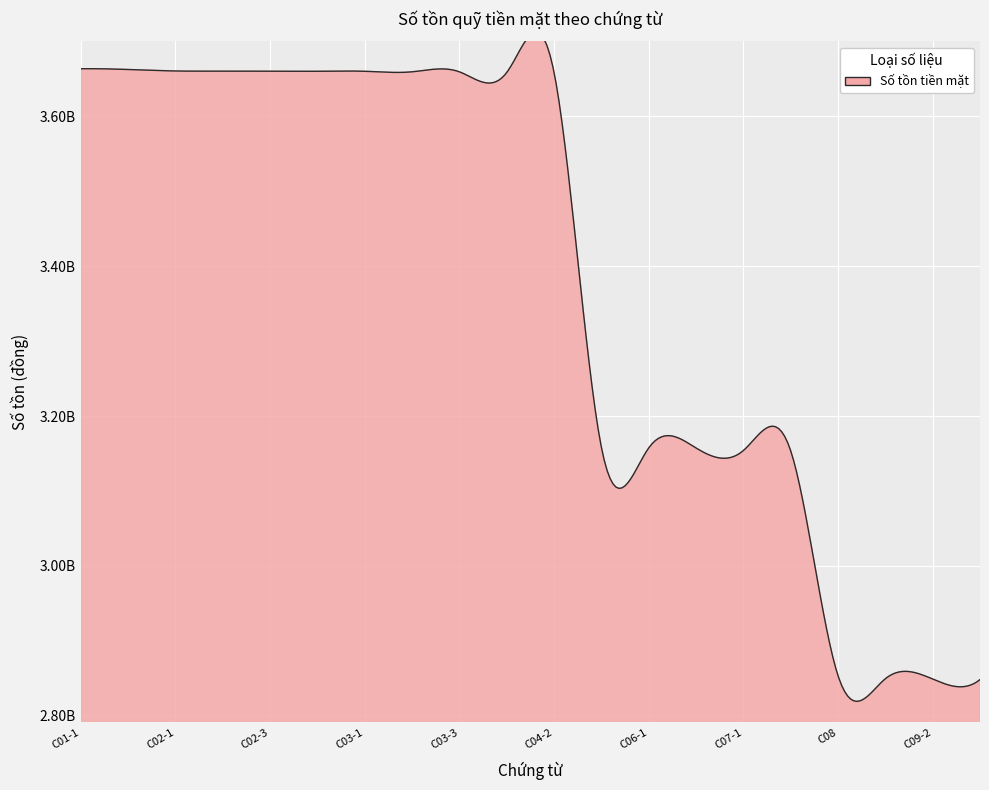

What position from the left is C08?

17